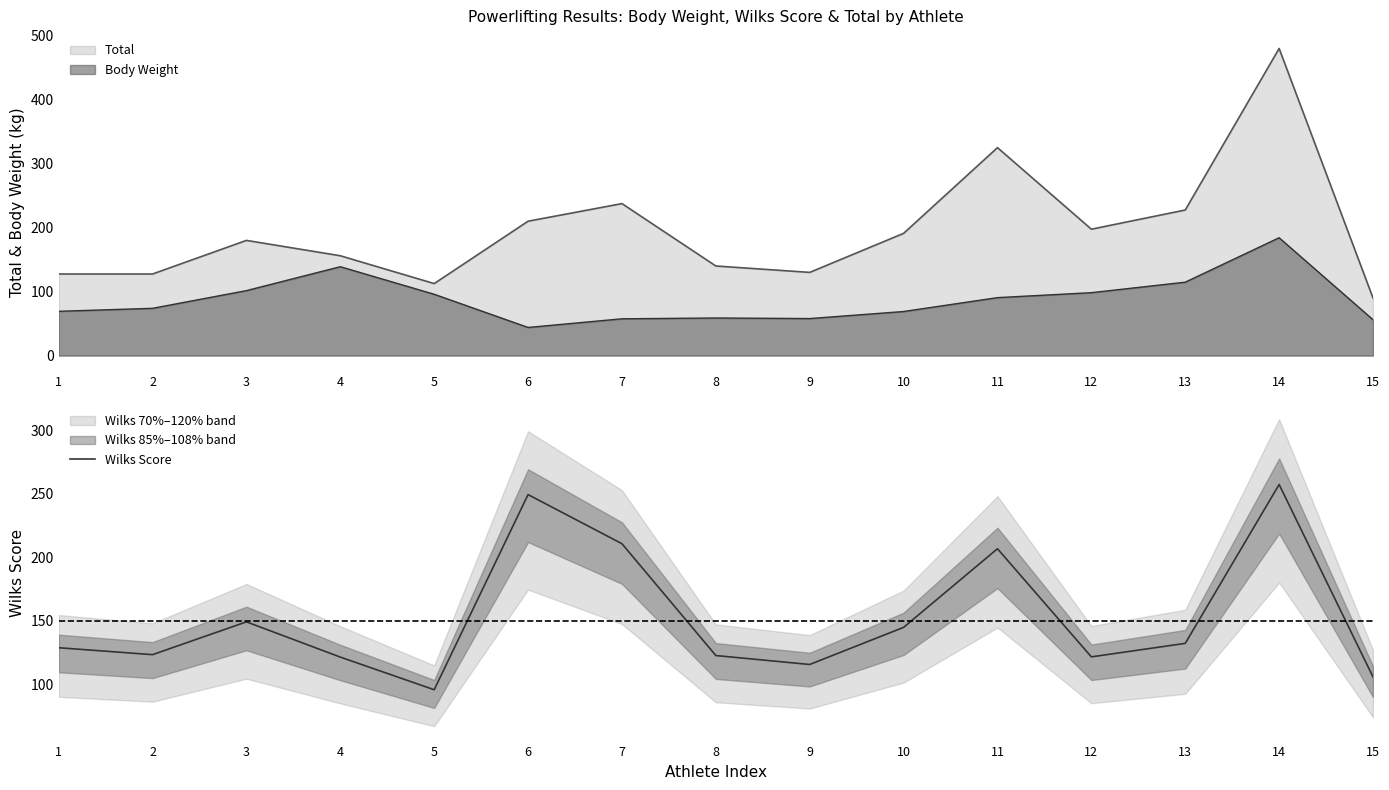

List the labels in order of value, smallest first.

5, 15, 9, 4, 12, 8, 2, 1, 13, 10, 3, 11, 7, 6, 14